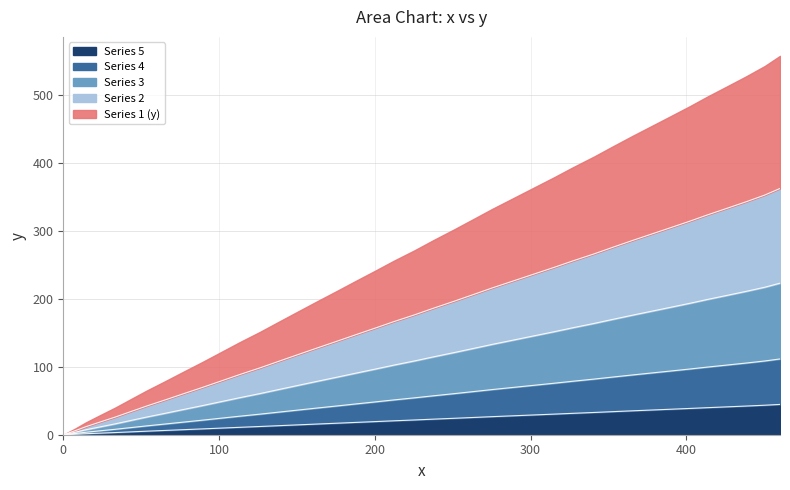

True or false: y and x cross at least once.

False